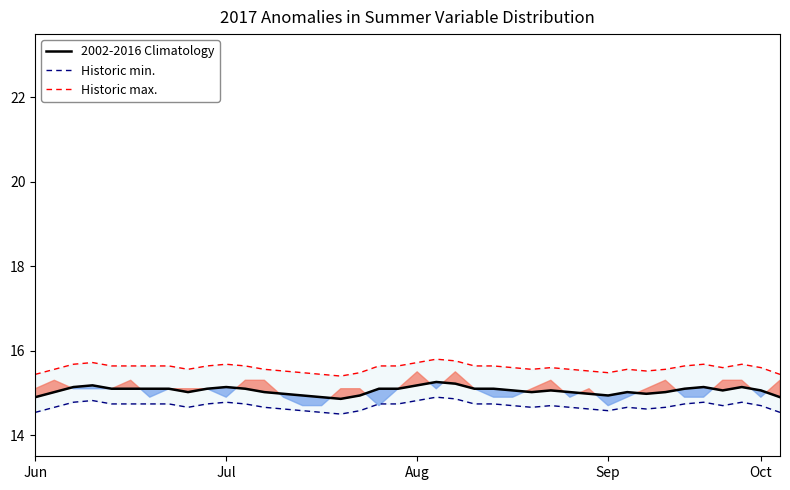

At which category does 2002-2016 Climatology reach its first local valley?

8